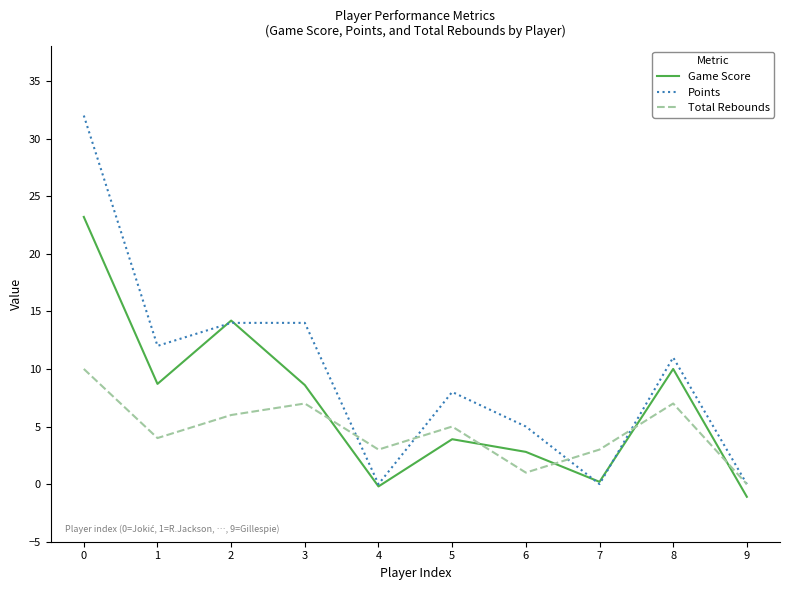

What is the difference between the Game Score values at 0 and 2?

9.0